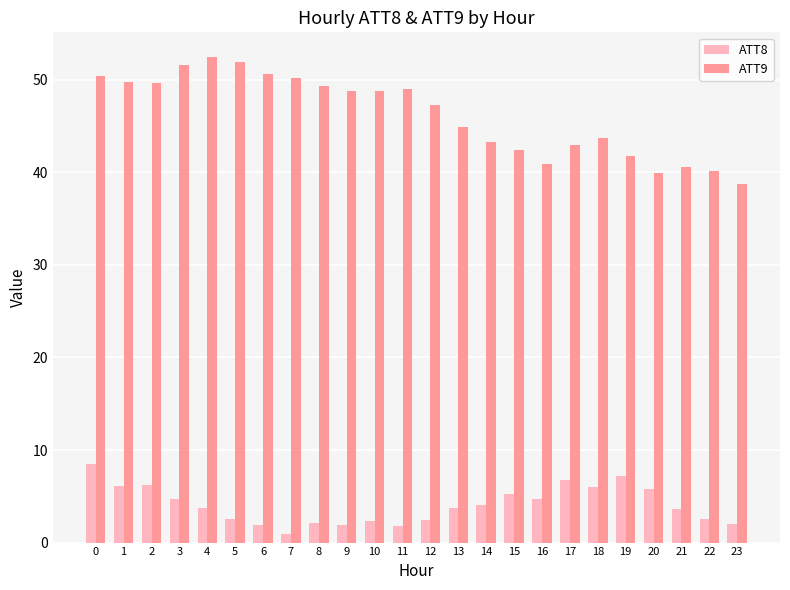

What is the difference between the highest and lowest values at 14?

39.1